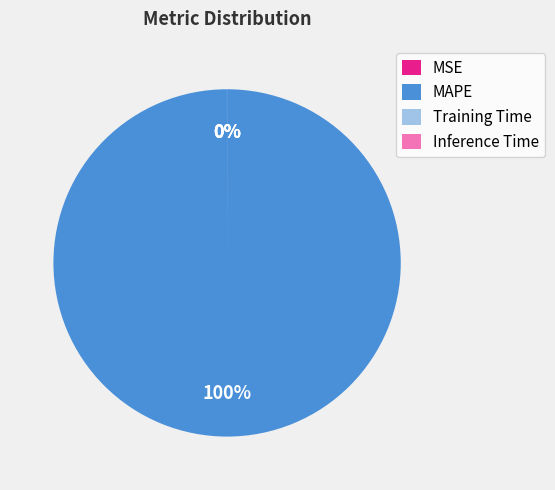

The MAPE slice represents 100% of the pie. True or false?

True